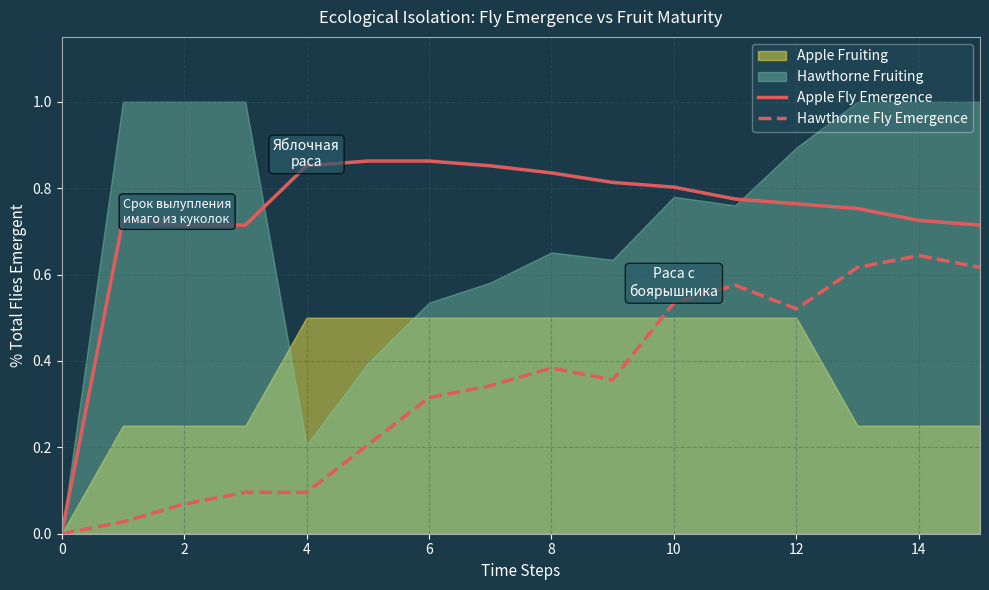

True or false: Apple Fly Emergence has more than 1 interior local peaks.

False